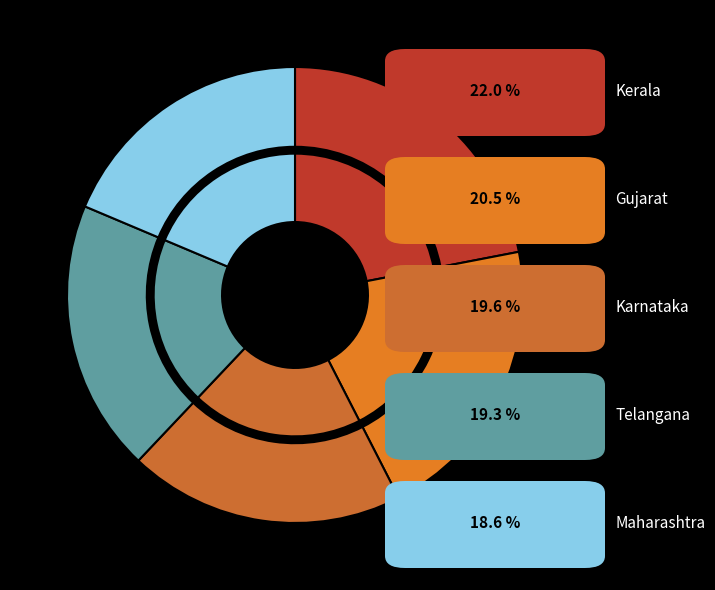

Does Madhya_Pradesh account for over 50% of the chart?

No